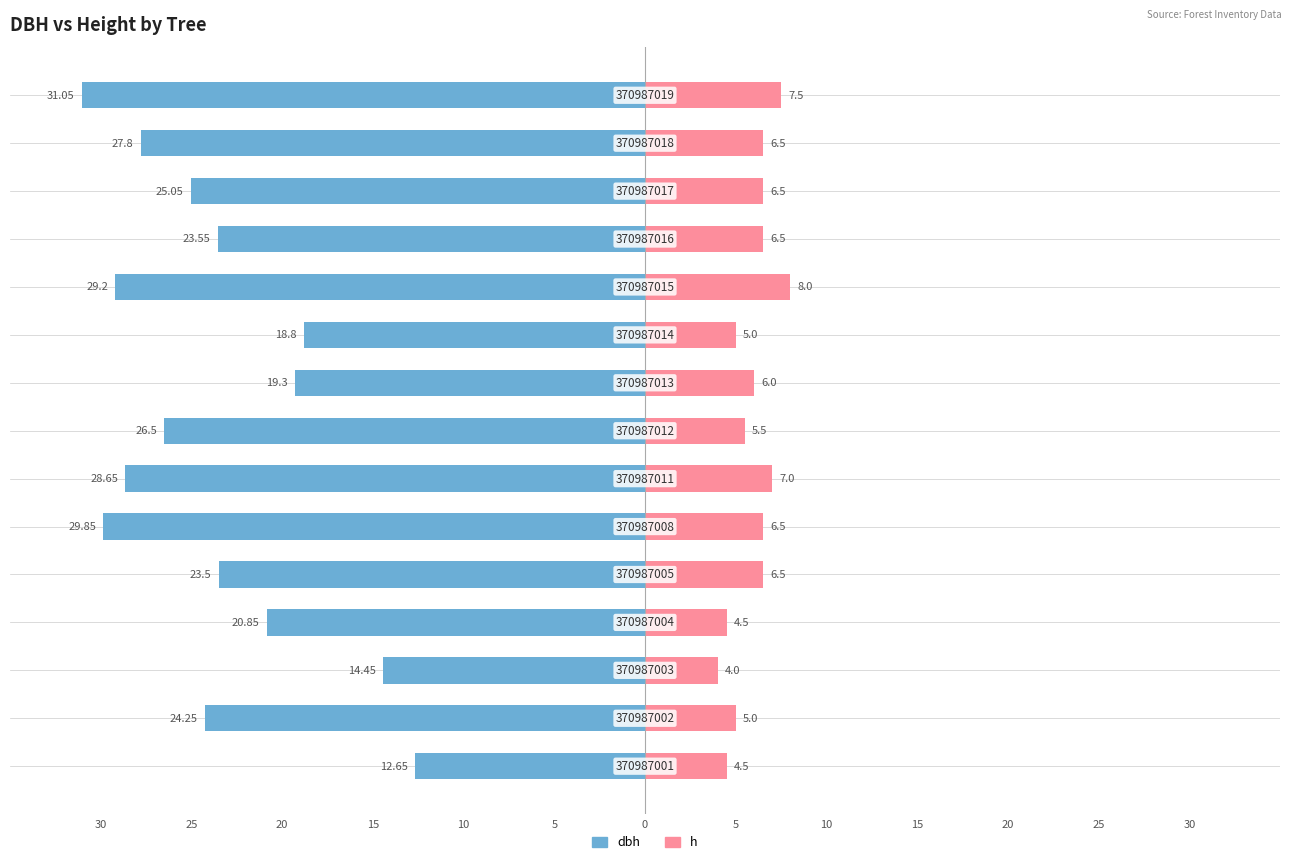

Between 10 and 10, which is larger?

10